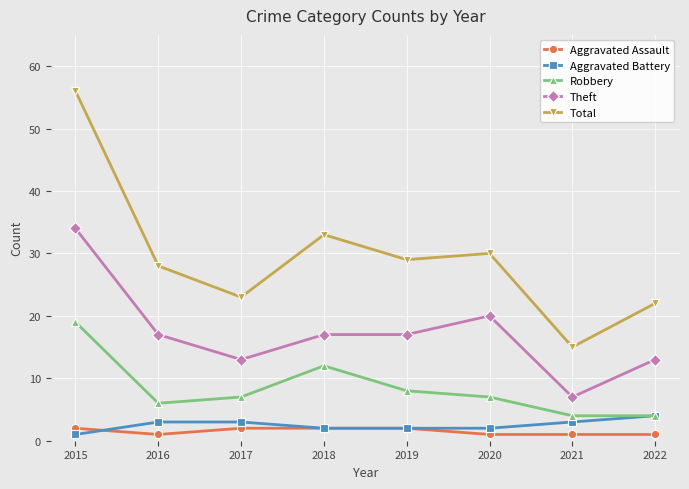

Does the chart display data point markers on the line(s)?

Yes